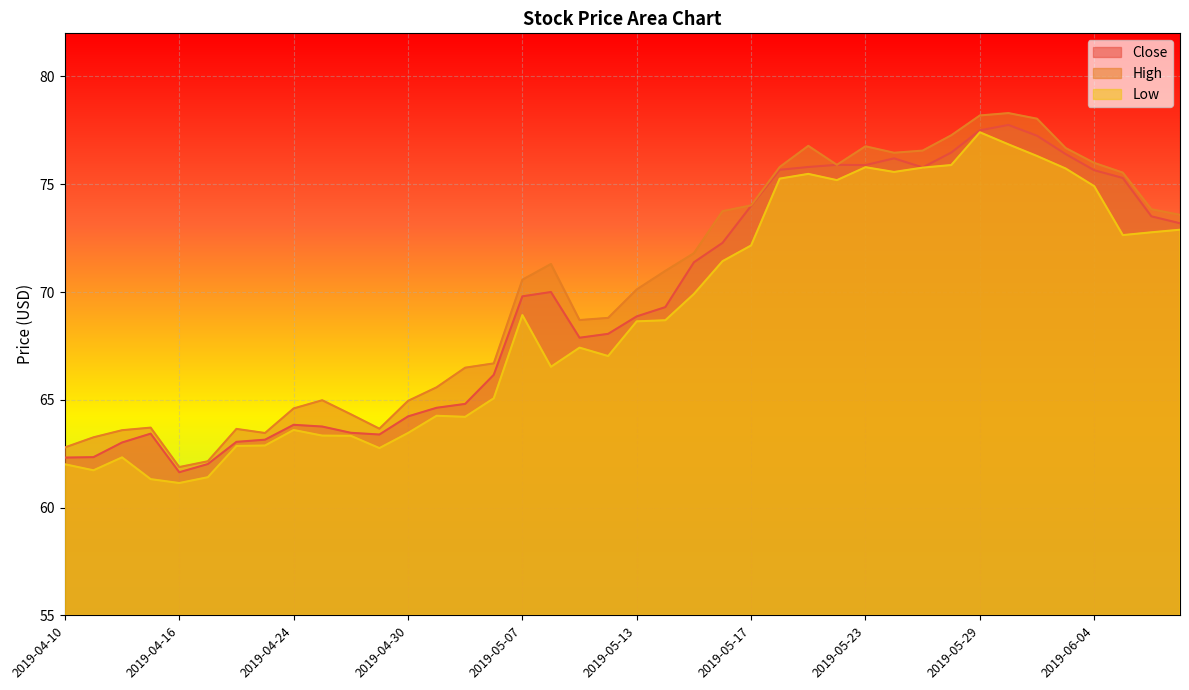

Reading left to right, what are all the values shown in this chart?

Close: 62.3	62.3	63.0	63.4	61.6	62.0	63.0	63.2	63.8	63.8	63.5	63.4	64.2	64.6	64.8	66.2	69.8	70.0	67.9	68.1	68.9	69.3	71.4	72.3	74.0	75.7	75.8	75.9	75.9	76.2	75.8	76.5	77.5	77.8	77.2	76.4	75.7	75.3	73.5	73.2
High: 62.8	63.3	63.6	63.7	61.9	62.2	63.7	63.5	64.6	65.0	64.3	63.7	64.9	65.6	66.5	66.7	70.6	71.3	68.7	68.8	70.1	71.0	71.8	73.8	74.0	75.8	76.8	75.9	76.8	76.5	76.6	77.3	78.2	78.3	78.0	76.7	76.0	75.5	73.8	73.6
Low: 62.0	61.7	62.3	61.3	61.1	61.4	62.9	62.9	63.6	63.3	63.3	62.8	63.5	64.3	64.2	65.1	68.9	66.5	67.4	67.0	68.6	68.7	69.9	71.4	72.2	75.3	75.5	75.2	75.8	75.6	75.8	75.9	77.4	76.8	76.3	75.7	74.9	72.6	72.8	72.9